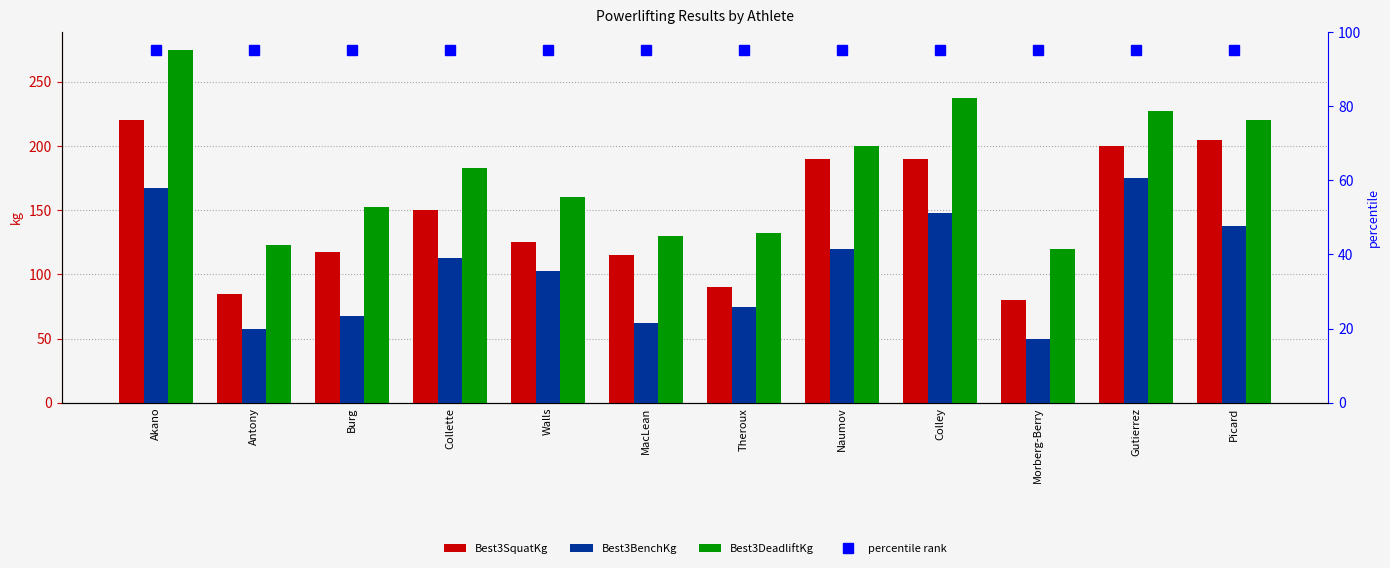

Which series has the largest total across all categories?

Best3DeadliftKg